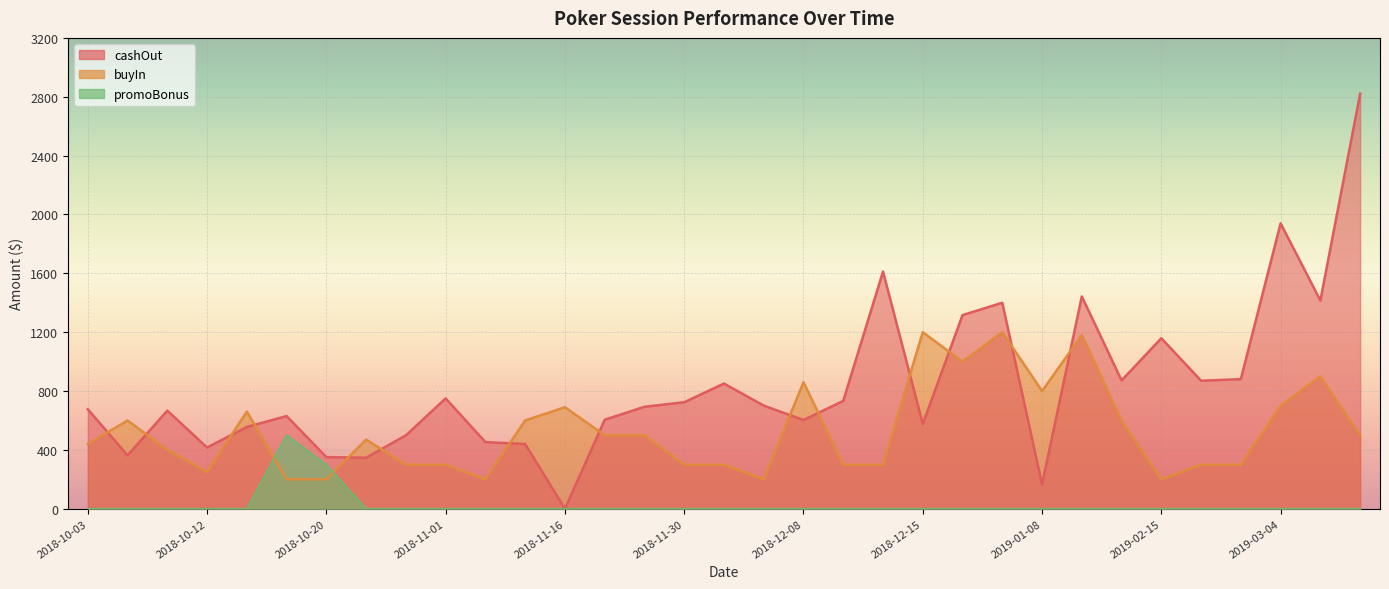

Which has a higher value, 2019-02-18 or 2019-01-08?

2019-02-18